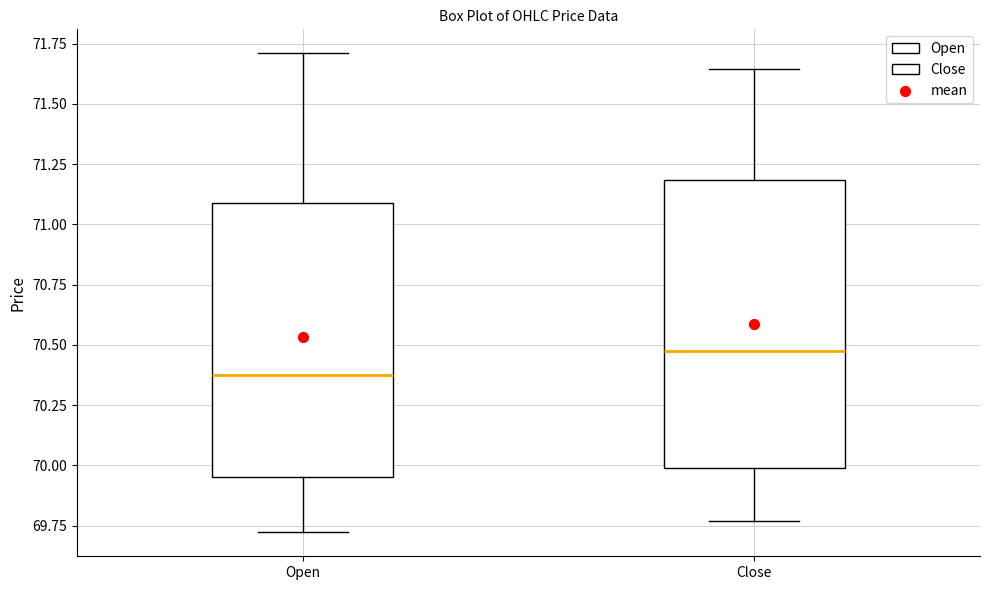

Reading left to right, read every box against the y-axis: the position of its median line, the range the box covers, and the ends of its whiskers. The values are not printed on the chart, so give them approximately, as read against the axis.

Open: median 70.40, box 69.95 to 71.10, whiskers 69.70 to 71.70
Close: median 70.45, box 70.00 to 71.20, whiskers 69.75 to 71.65